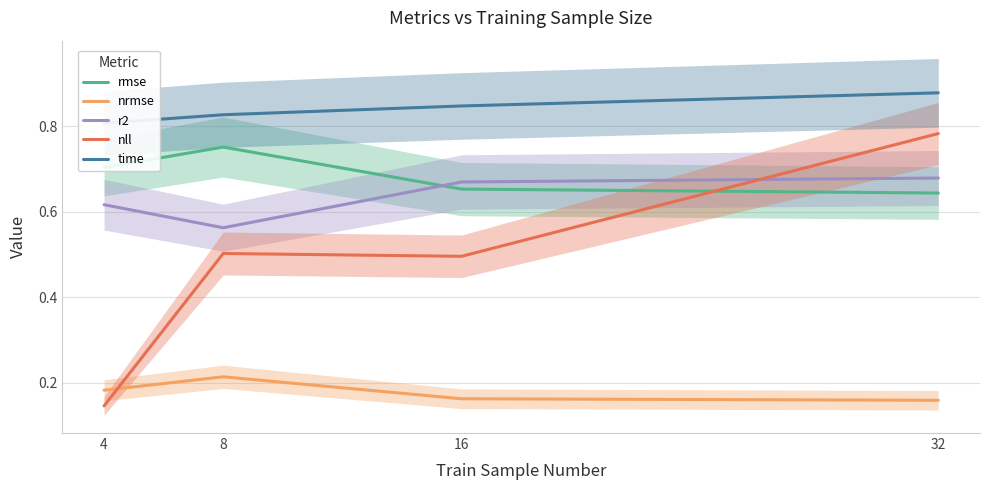

Rank the categories by r2 value from lowest to highest.

8, 4, 16, 32